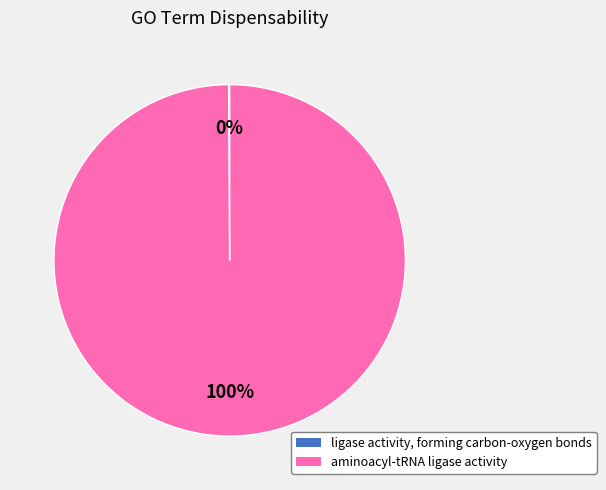

What is the largest slice in the pie chart?

aminoacyl-tRNA ligase activity